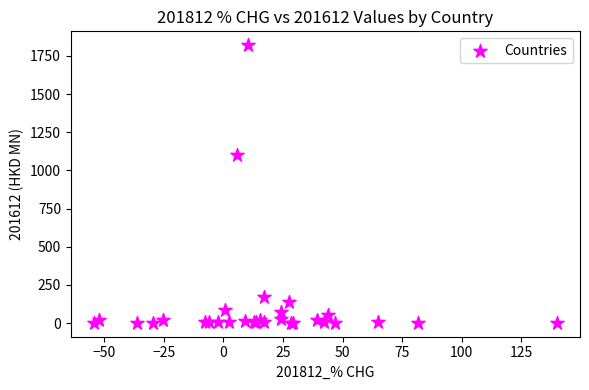

What Y value in the scatter plot is closest to 910?

1099.7